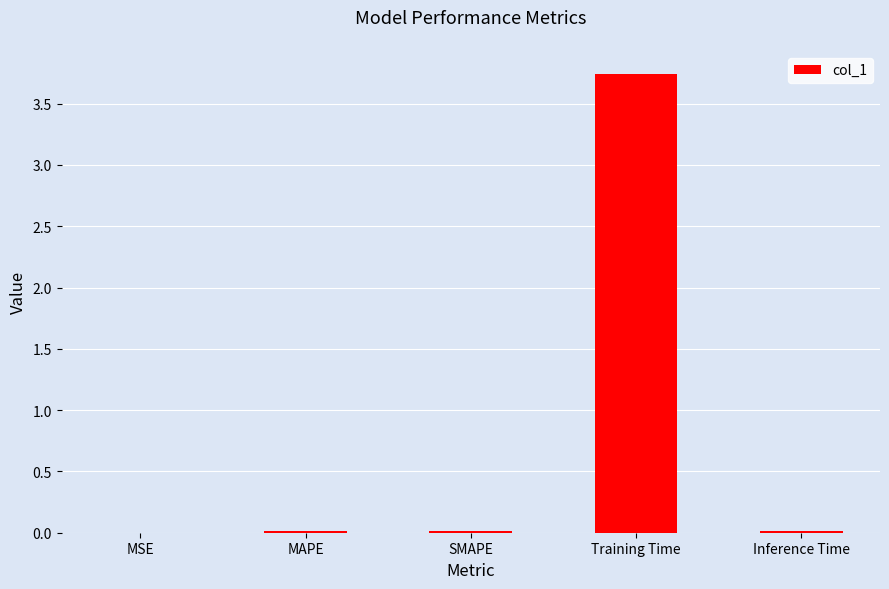

Is it true that the value at Inference Time is 0.0?

True